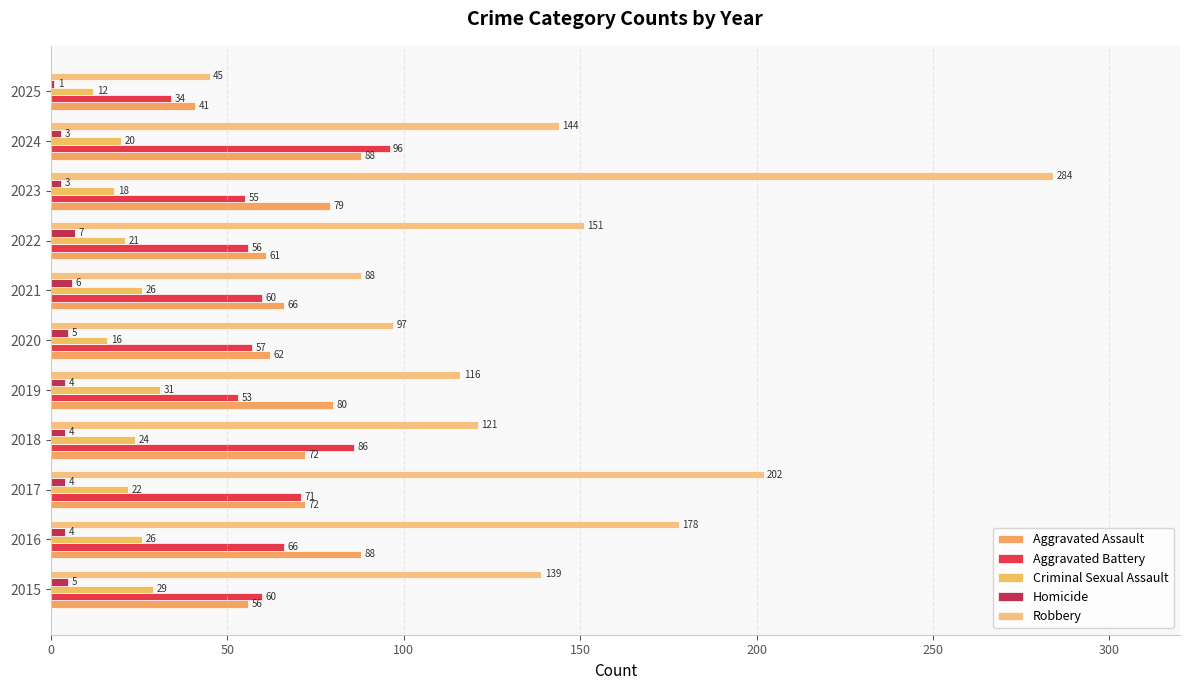

At how many categories does at least one series exceed 41?

11